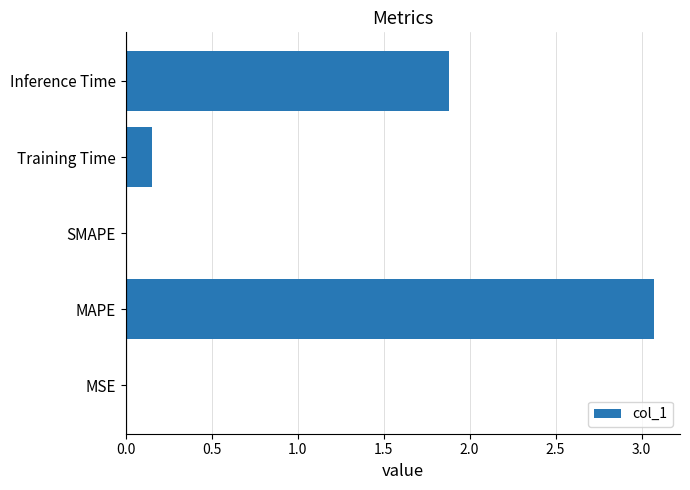

At which label is the value closest to 1?

Training Time